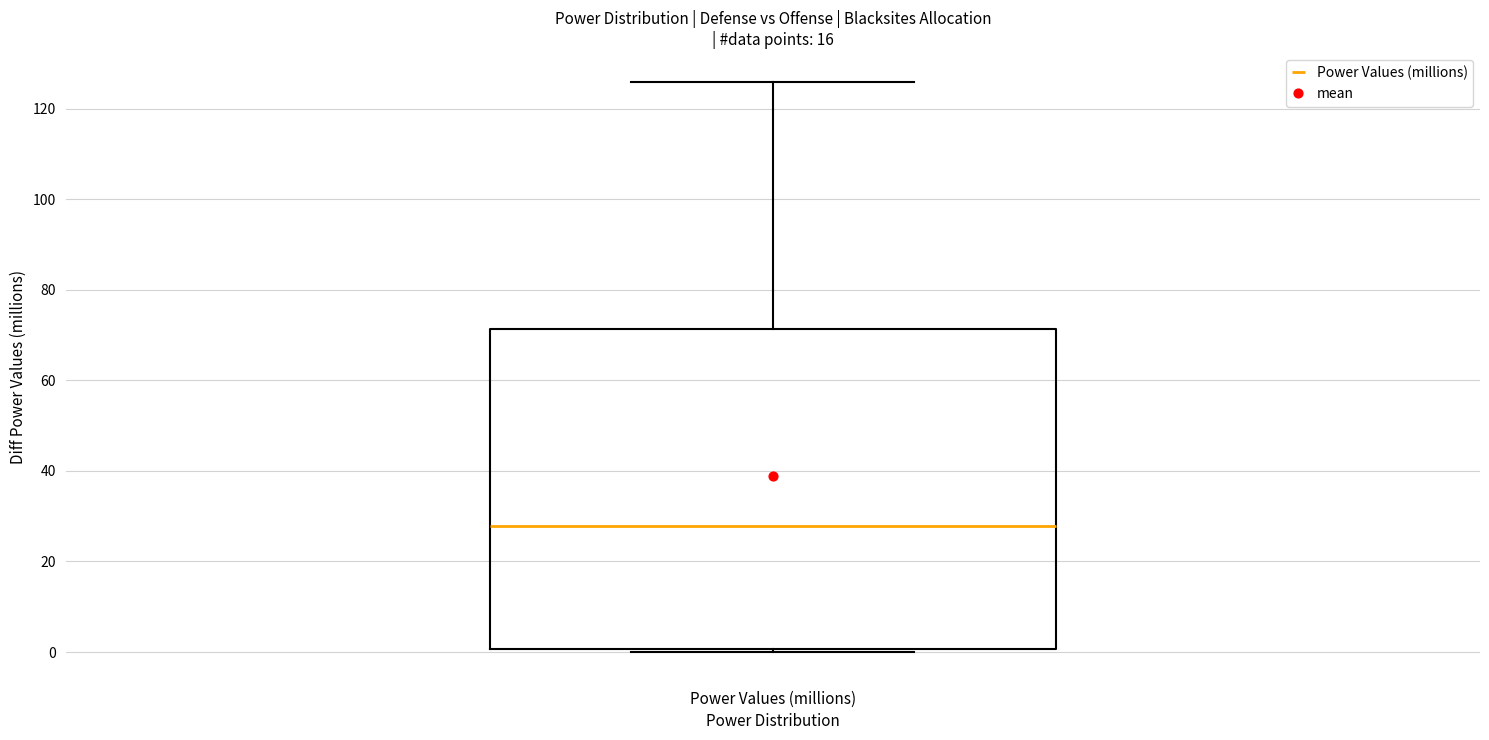

Transcribe this box plot: give where the median line is, the range the box spans, and where the two whiskers end, as read against the y-axis. The values are not printed on the chart, so give them approximately, as read against the axis.

median 28, box 0 to 72, whiskers 0 (just below the box's lower edge) to 126